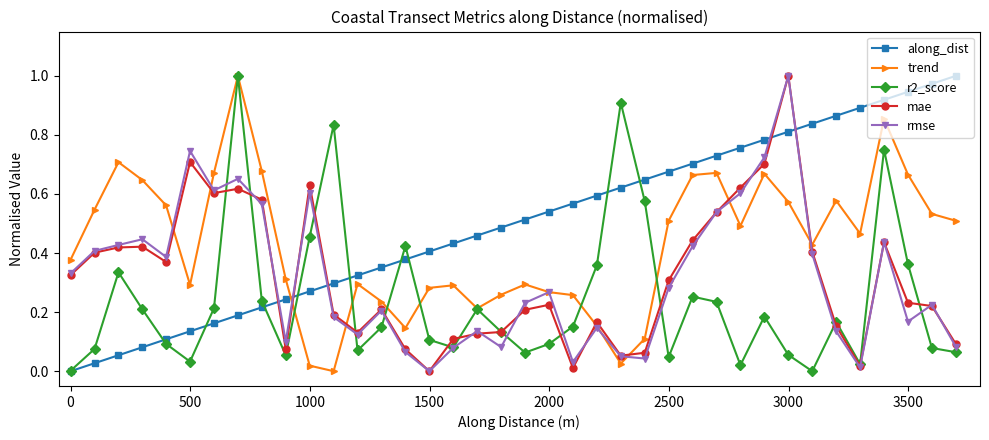

True or false: rmse has more than 1 points higher than both neighbors.

True